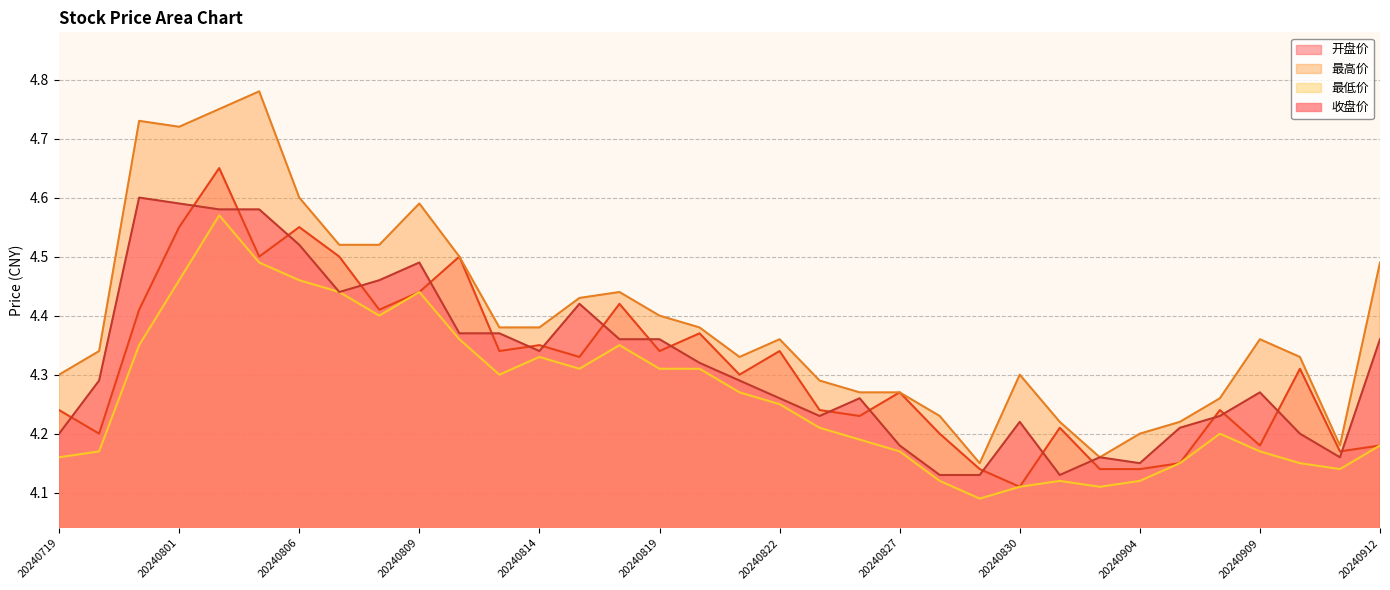

Is the value of 收盘价 at 20240812 greater than the value of 最低价 at 20240906?

Yes